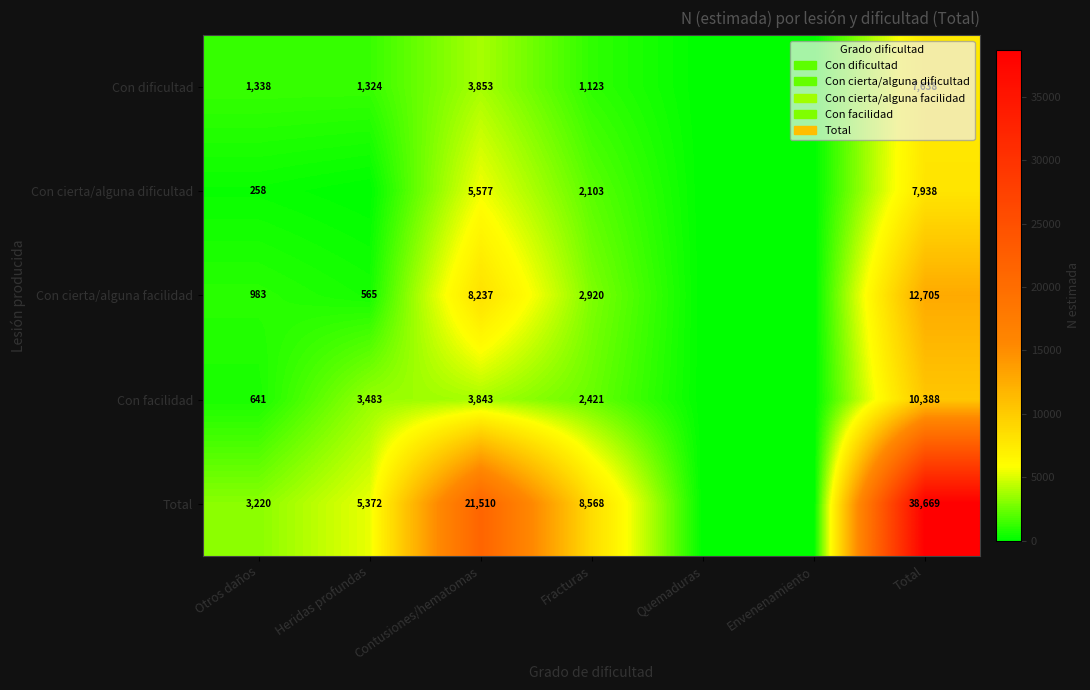

At how many categories does at least one series exceed 16883?

2